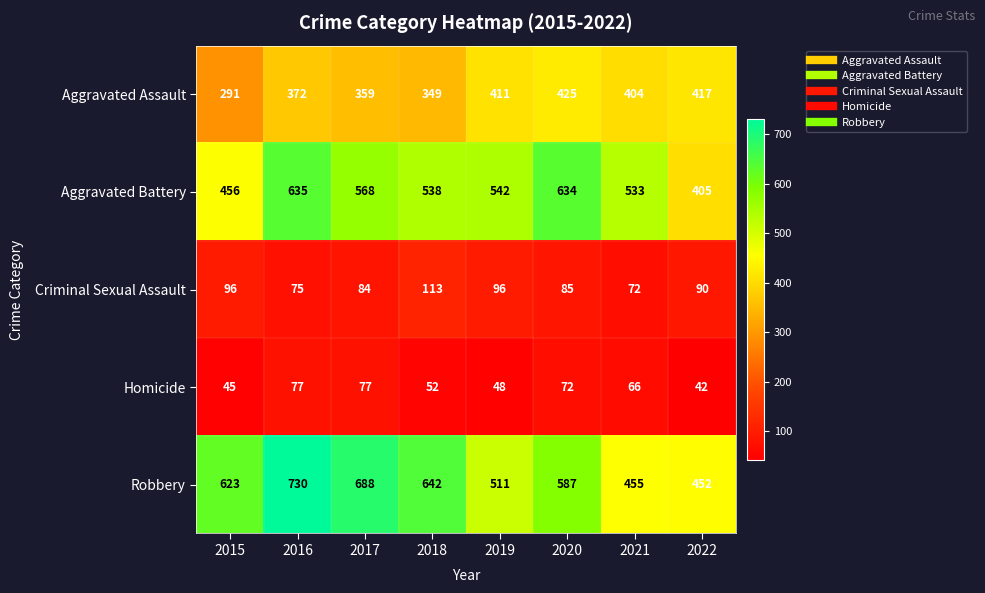

Which series has the widest spread of values?

Robbery